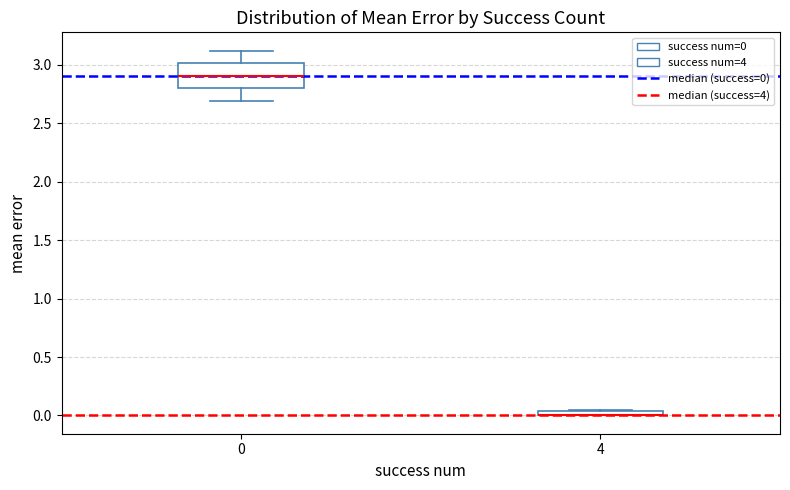

Where is the lower edge of the box at x = 4 on the y-axis? The values are not printed on the chart, so give them approximately, as read against the axis.

0.00